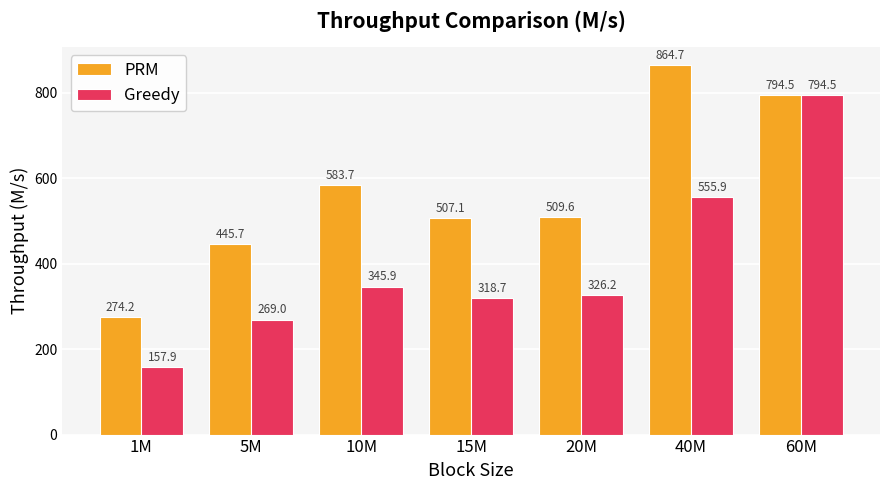

What is the sum of all PRM values?

3979.6